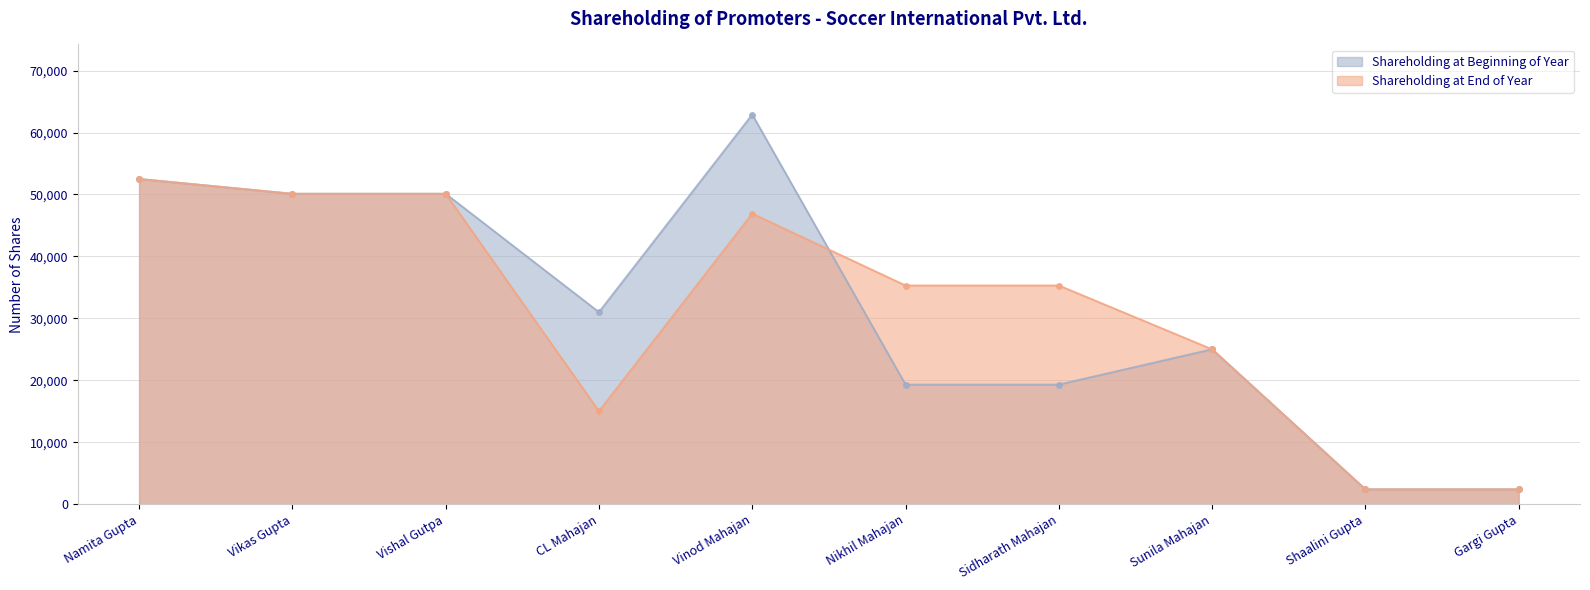

True or false: Shareholding at Beginning of Year and Shareholding at End of Year intersect in this chart.

True